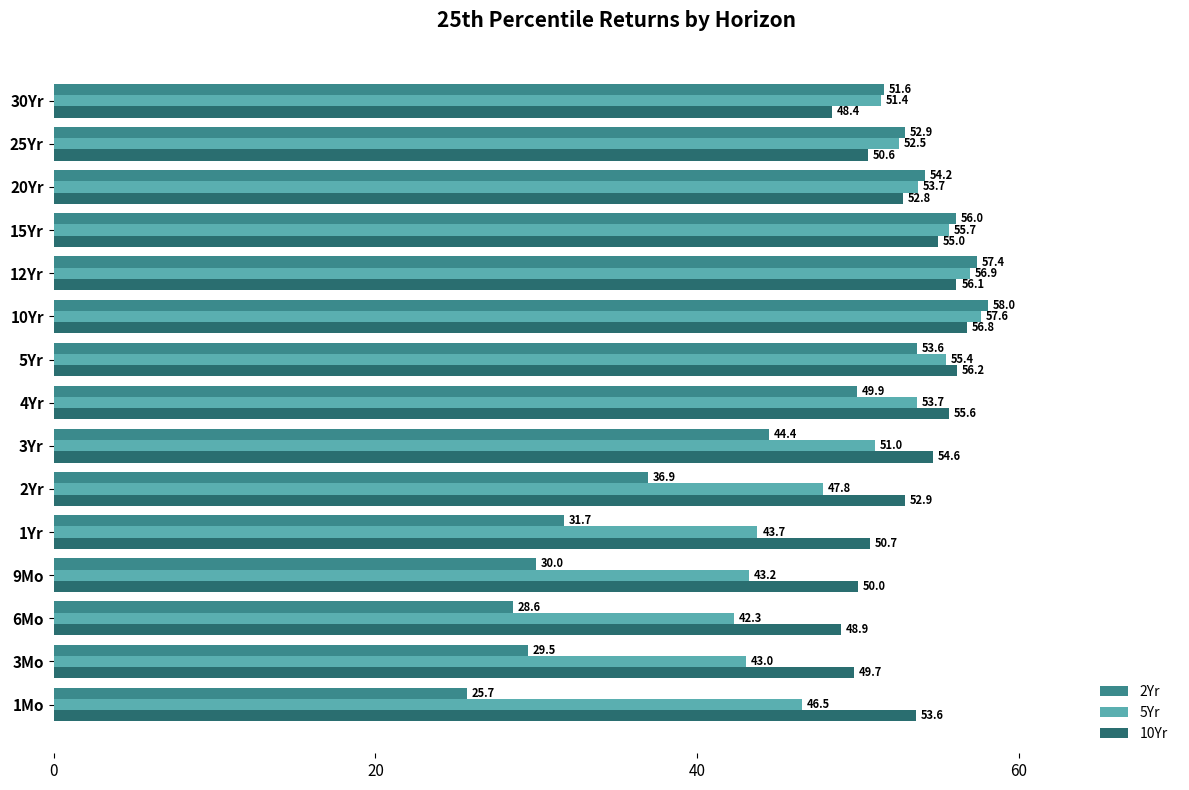

At which label is 10Yr closest to 52?

20Yr